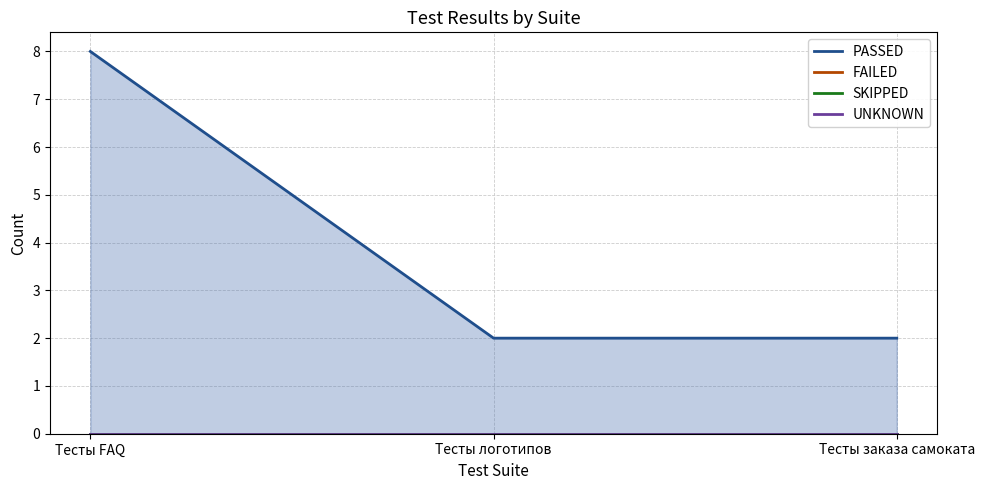

Which series changed the most between Тесты FAQ and Тесты логотипов?

PASSED